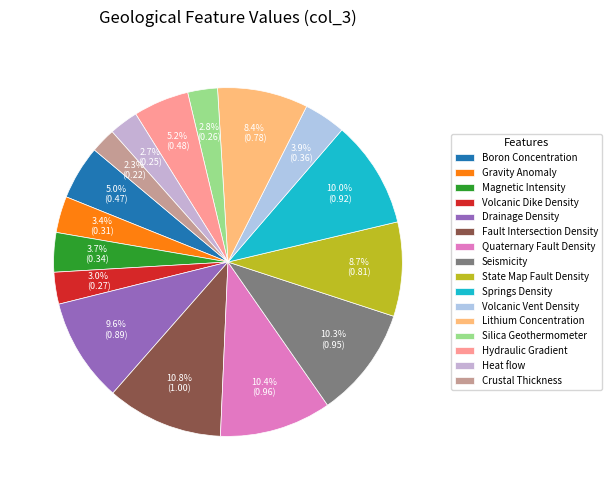

To the nearest percent, what is the difference between the Drainage Density and Lithium Concentration slice percentages?

1%